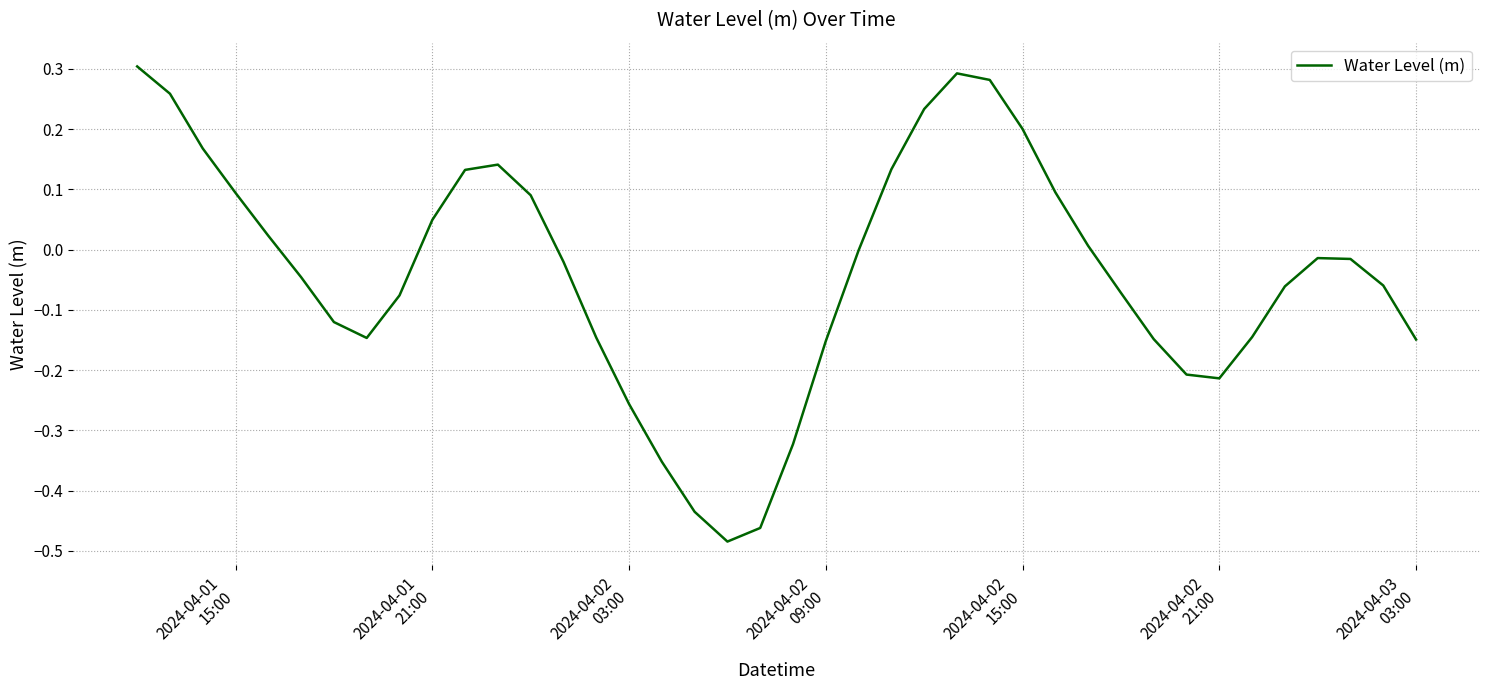

What is the difference between the maximum and minimum values?

0.8